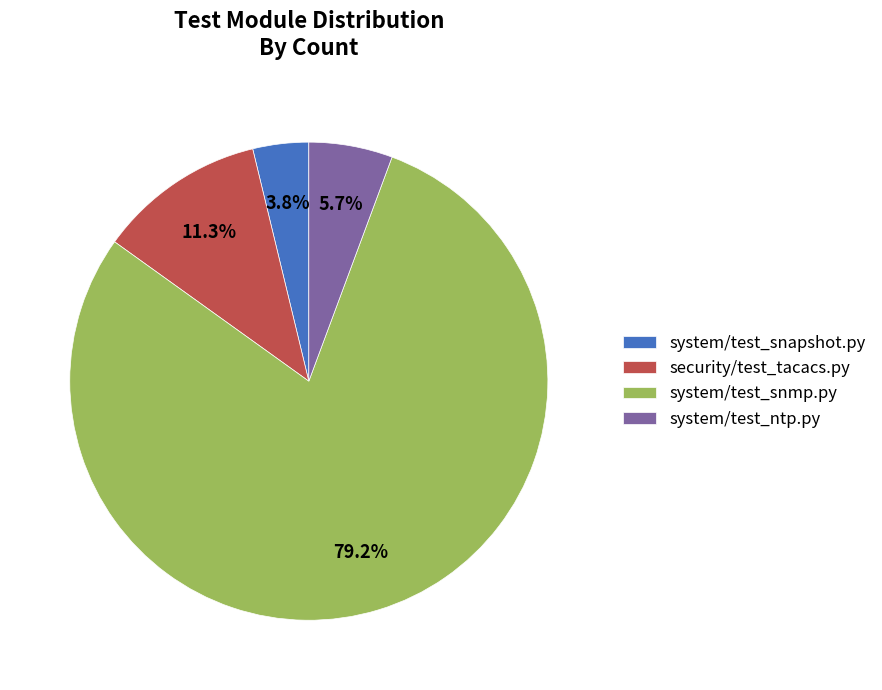

Which category has the smallest portion of the pie?

system/test_snapshot.py